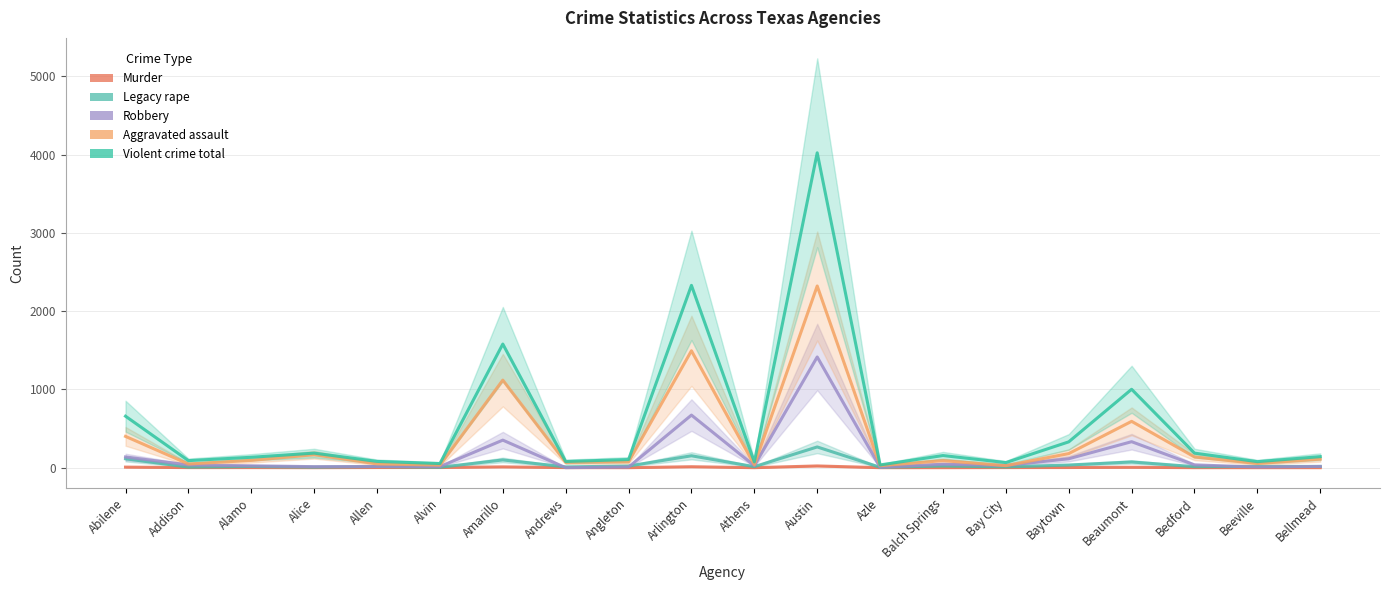

List the series in order of their peak value, lowest first.

Murder, Legacy rape, Robbery, Aggravated assault, Violent crime total